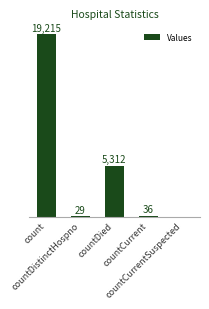

List the labels in order of value, smallest first.

countCurrentSuspected, countDistinctHospno, countCurrent, countDied, count